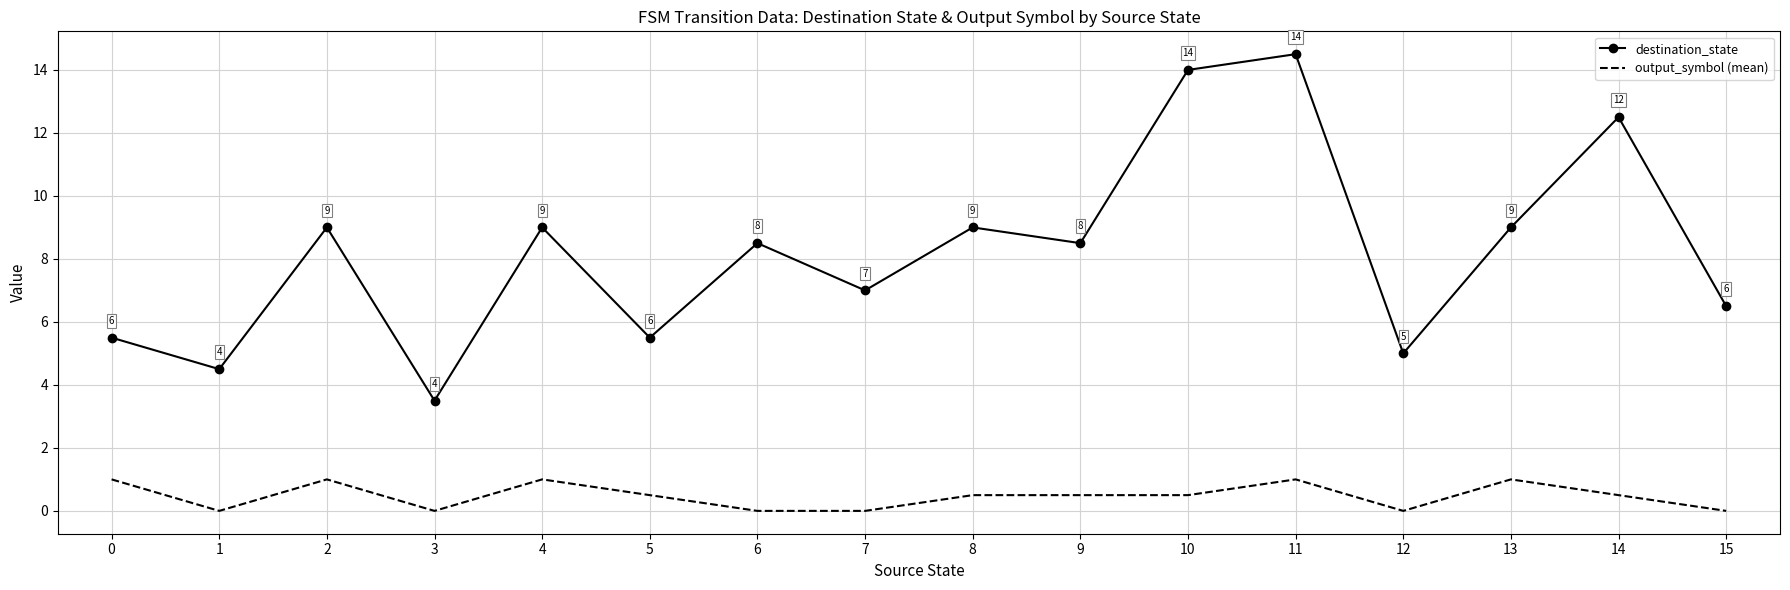

Which series has the widest spread of values?

destination_state